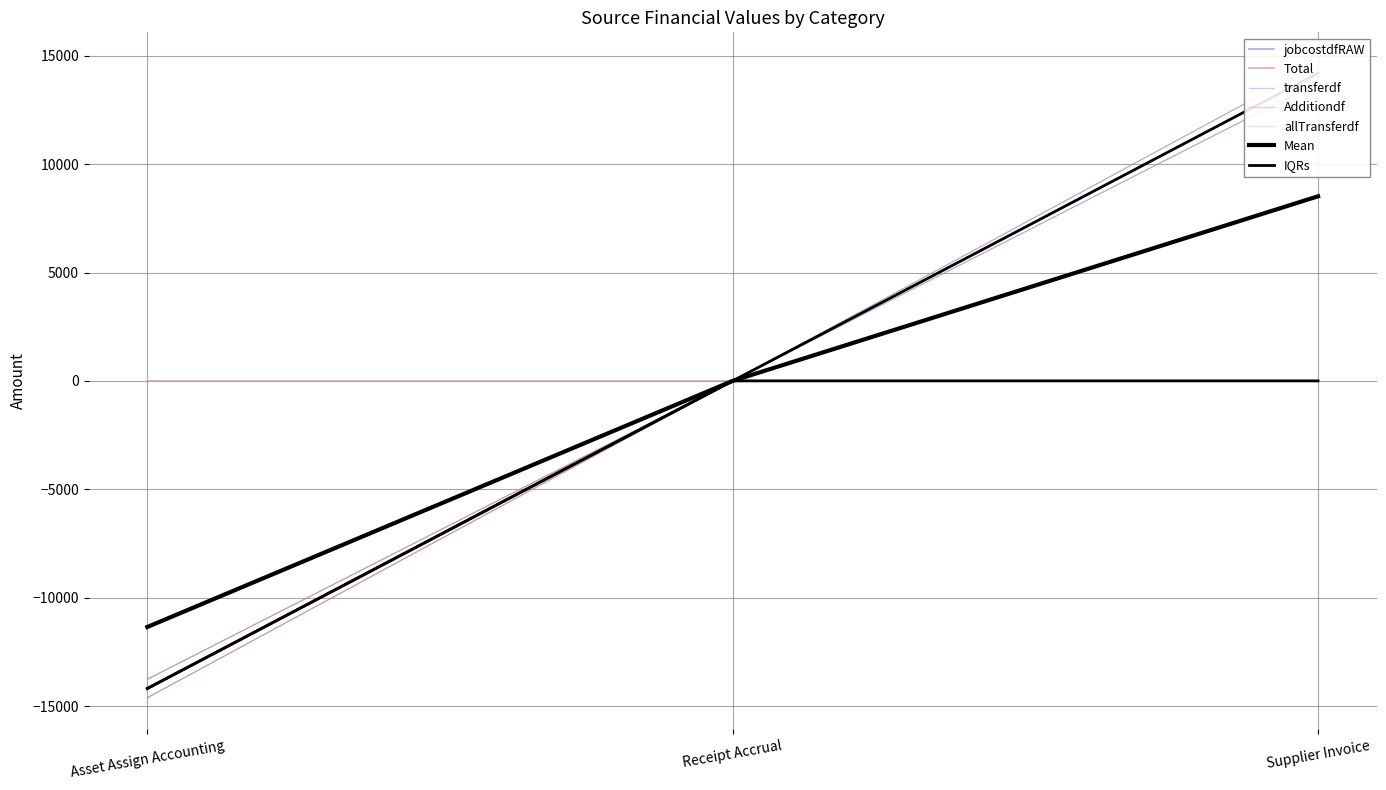

What is the difference between the allTransferdf values at Asset Assign Accounting and Receipt Accrual?

14192.6